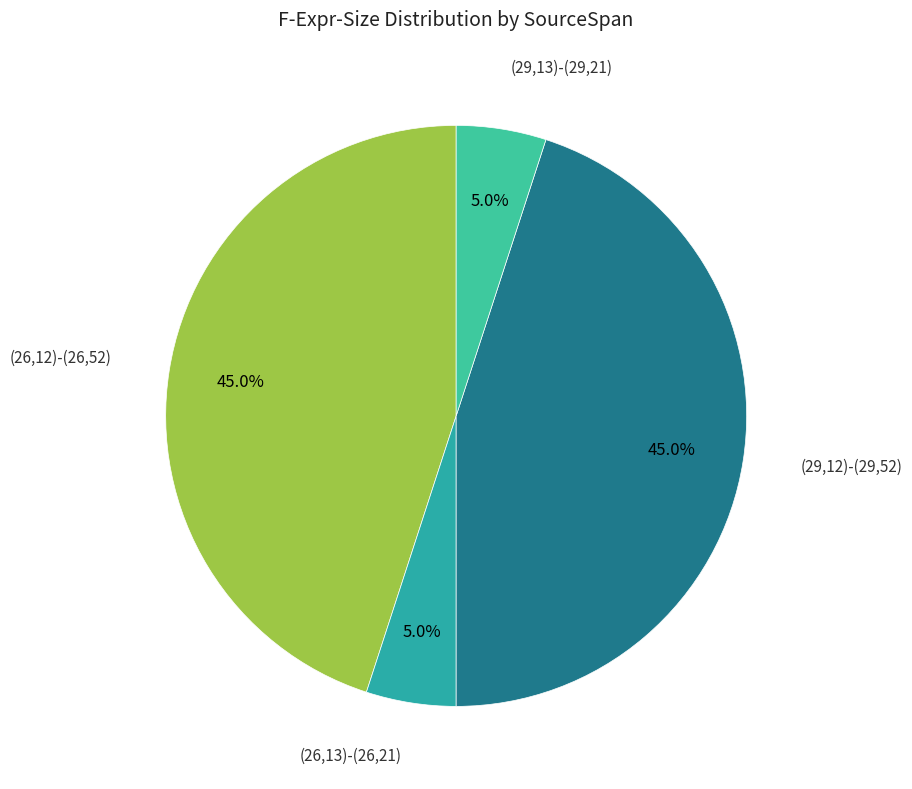

How many segments does this pie chart have?

4